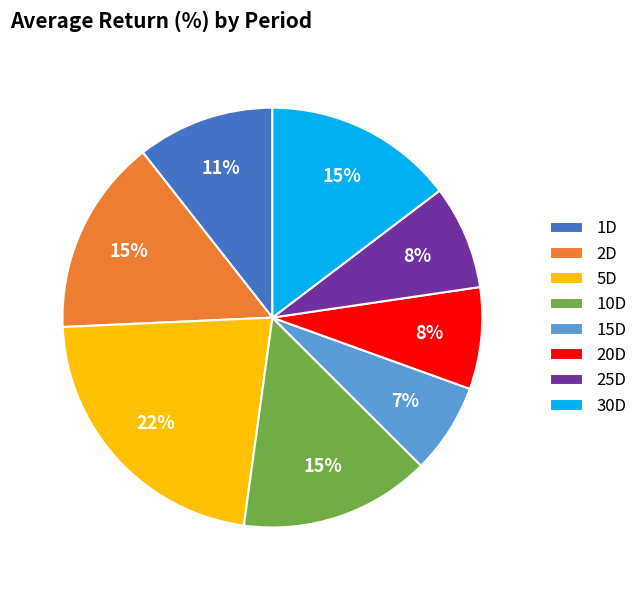

What percentage is the 1D slice, to the nearest percent?

11%